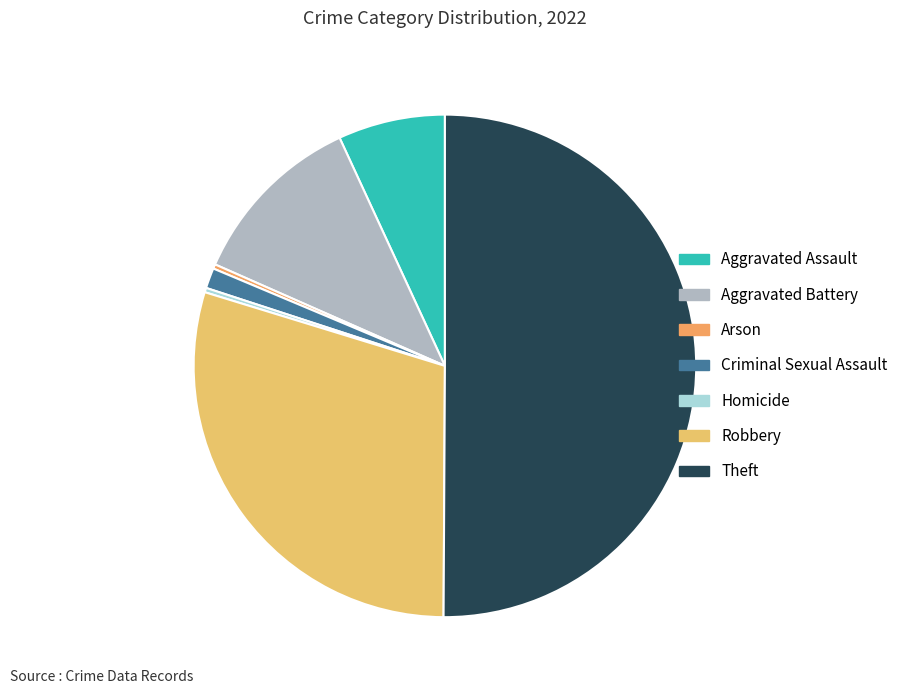

What is the change in value from Aggravated Battery to Robbery?

+319